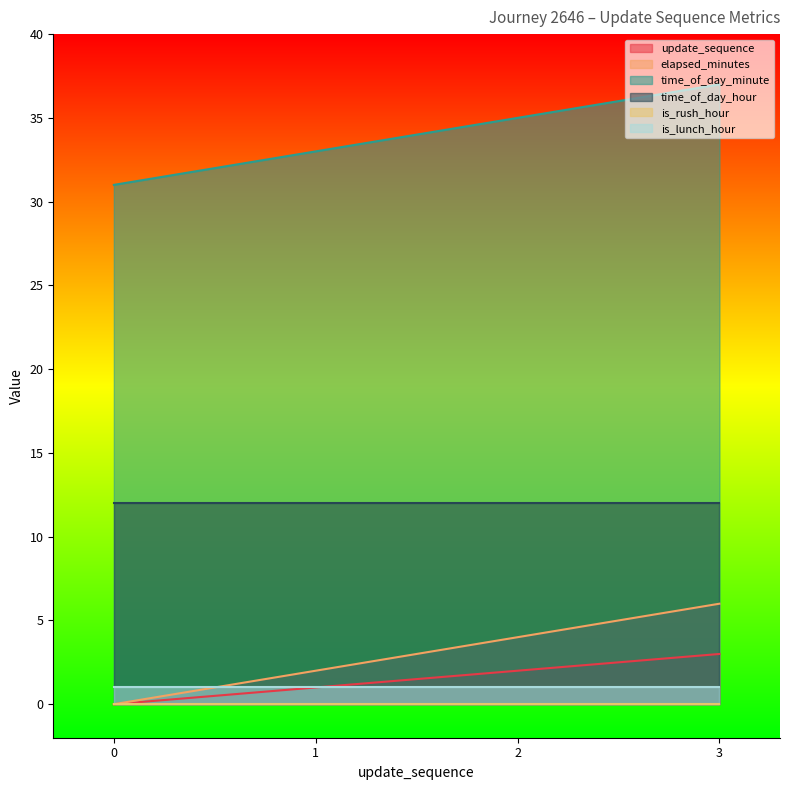

At which category is the sum across all series the highest?

3